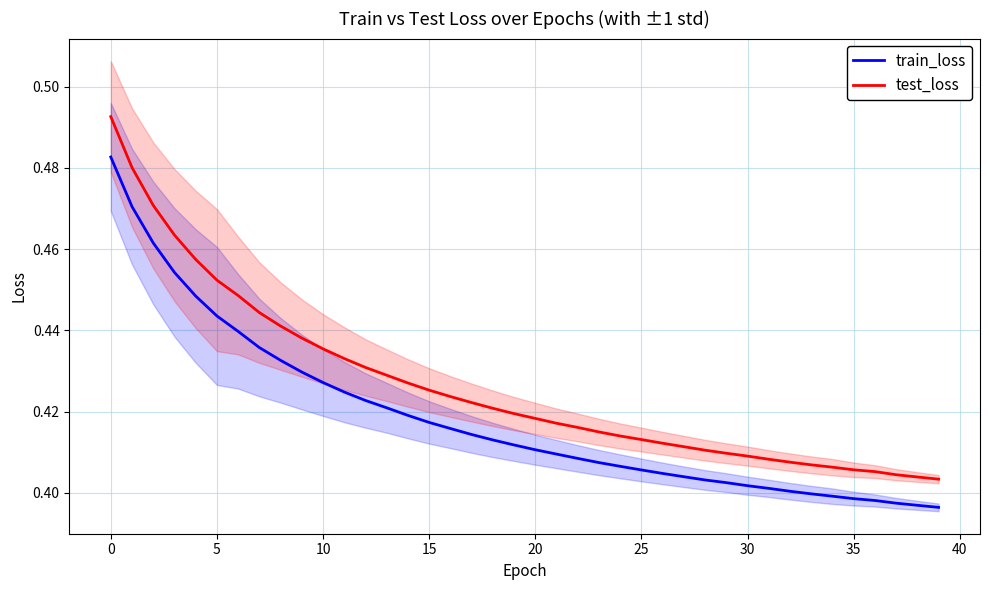

True or false: test_loss and train_loss cross at least once.

False